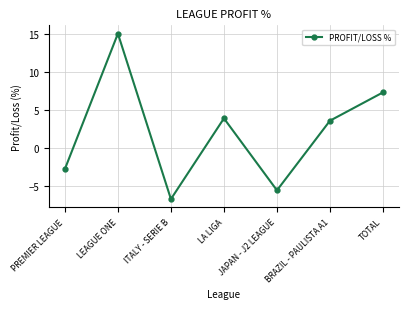

How many values are below 3?

3